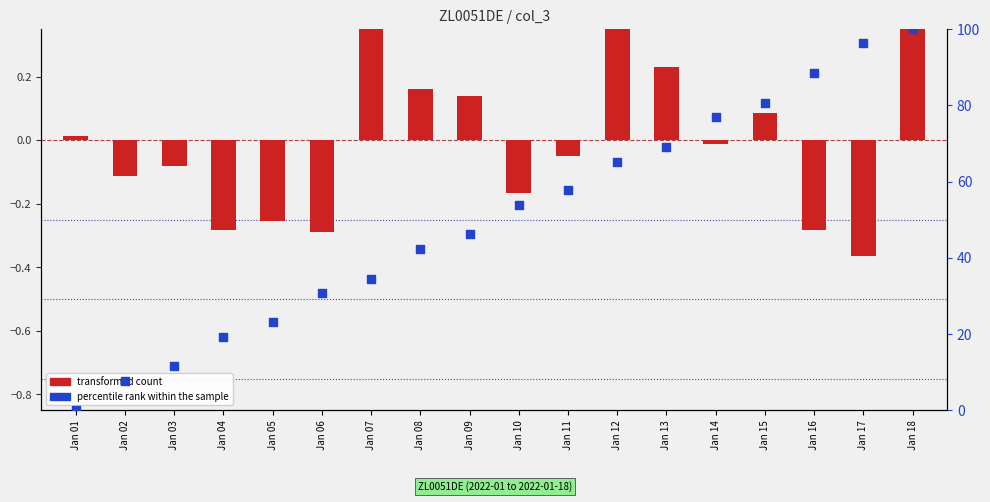

Is the value of transformed count at Jan 12 greater than the value of percentile rank within the sample at Jan 05?

No